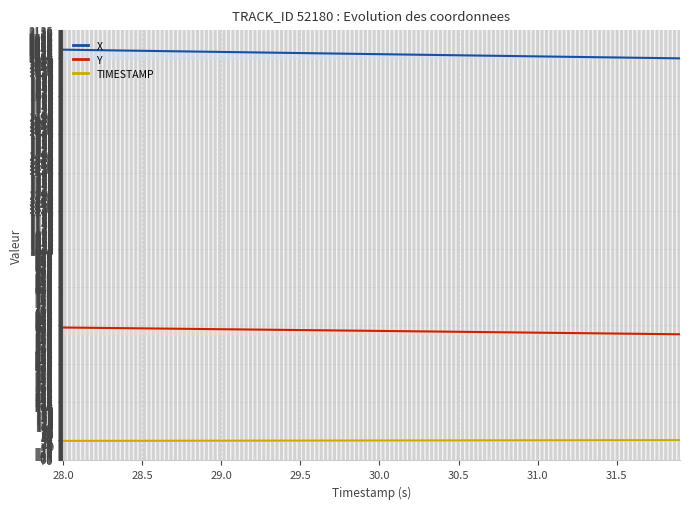

Which series has the largest total across all categories?

X